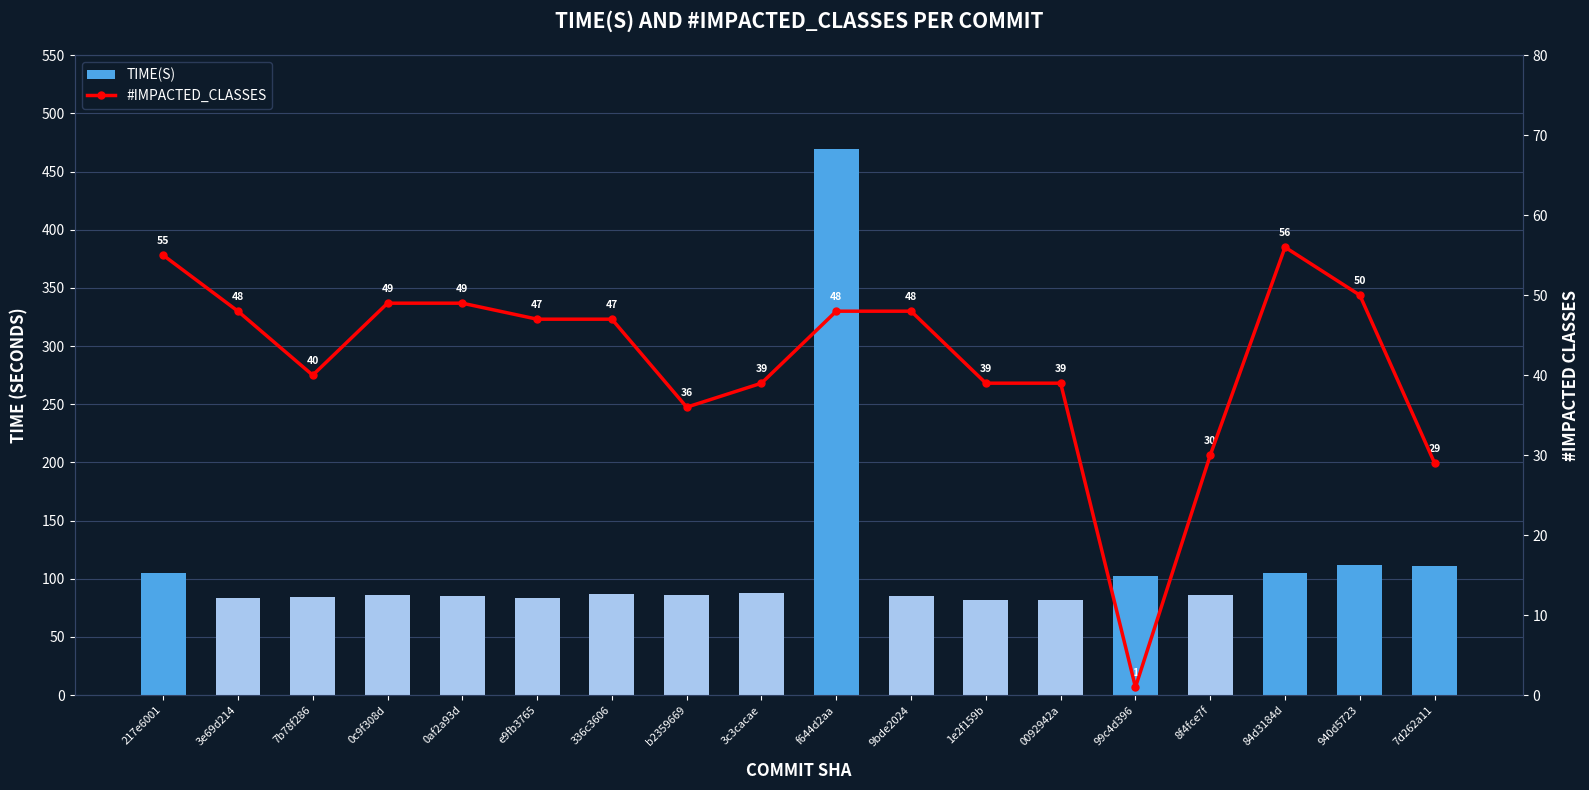

Count the number of categories in the chart.

18